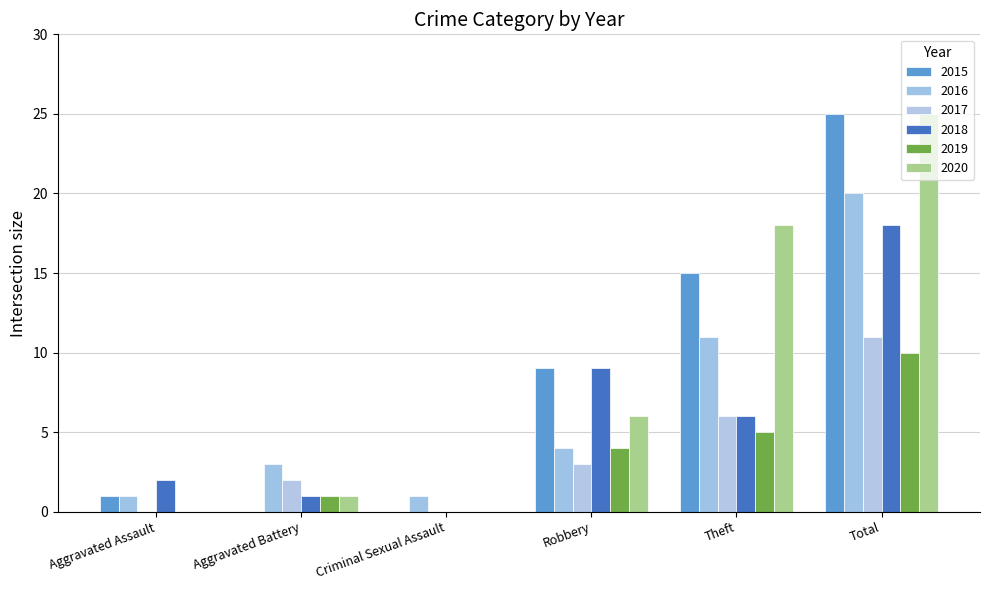

Reading left to right, what are all the values shown in this chart?

2015: Aggravated Assault=1	Aggravated Battery=0	Criminal Sexual Assault=0	Robbery=9	Theft=15	Total=25
2016: Aggravated Assault=1	Aggravated Battery=3	Criminal Sexual Assault=1	Robbery=4	Theft=11	Total=20
2017: Aggravated Assault=0	Aggravated Battery=2	Criminal Sexual Assault=0	Robbery=3	Theft=6	Total=11
2018: Aggravated Assault=2	Aggravated Battery=1	Criminal Sexual Assault=0	Robbery=9	Theft=6	Total=18
2019: Aggravated Assault=0	Aggravated Battery=1	Criminal Sexual Assault=0	Robbery=4	Theft=5	Total=10
2020: Aggravated Assault=0	Aggravated Battery=1	Criminal Sexual Assault=0	Robbery=6	Theft=18	Total=25